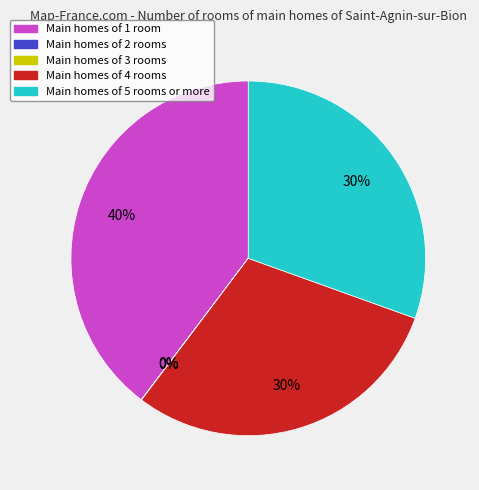

Is there a majority slice in this chart?

No